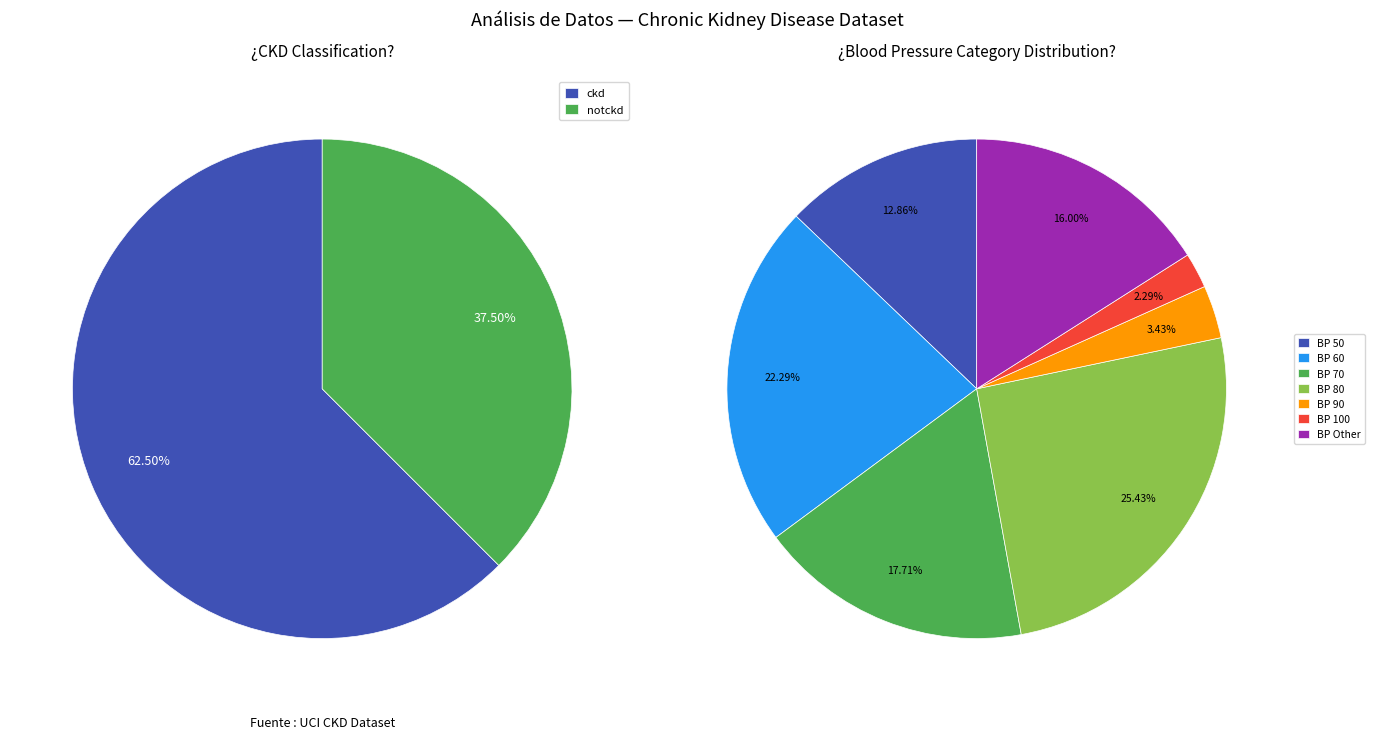

Does notckd represent more than half of the total?

No